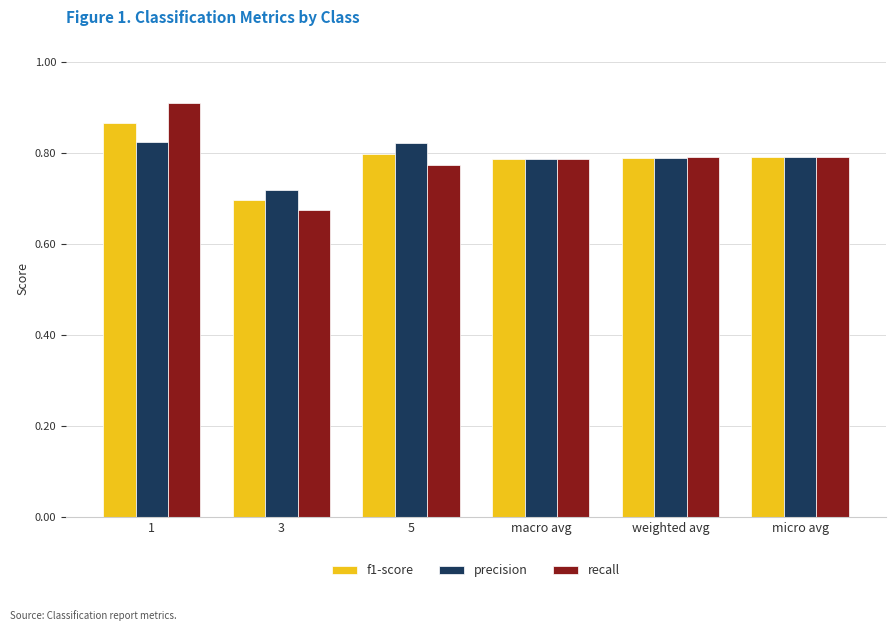

Are the bars grouped side by side (vs. stacked)?

Yes